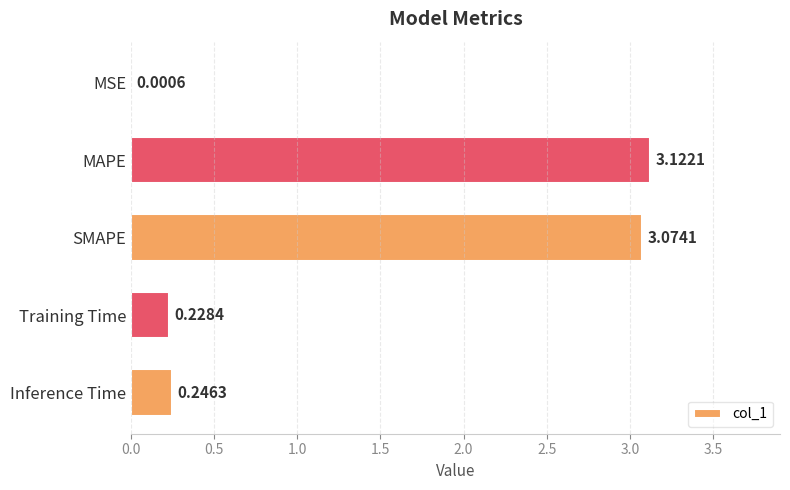

Where is the data nearest to the value 1?

Inference Time